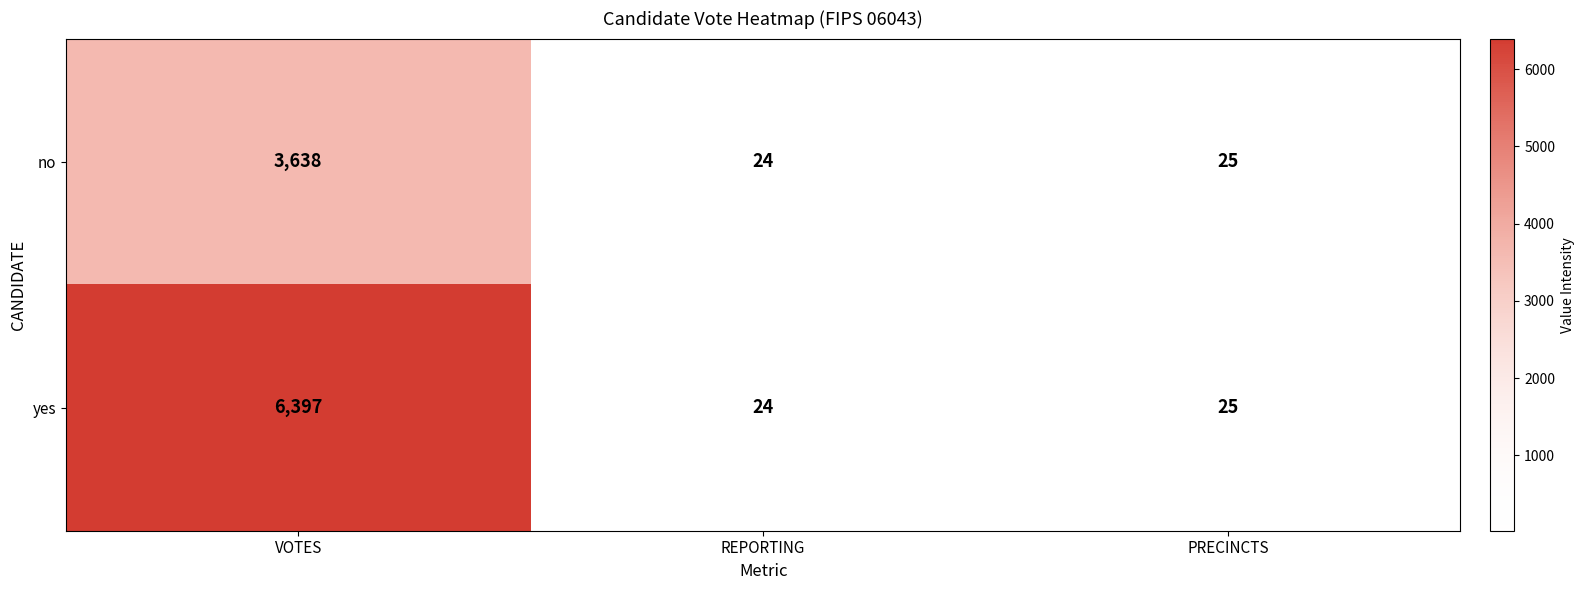

What is the minimum value shown in the chart?

24